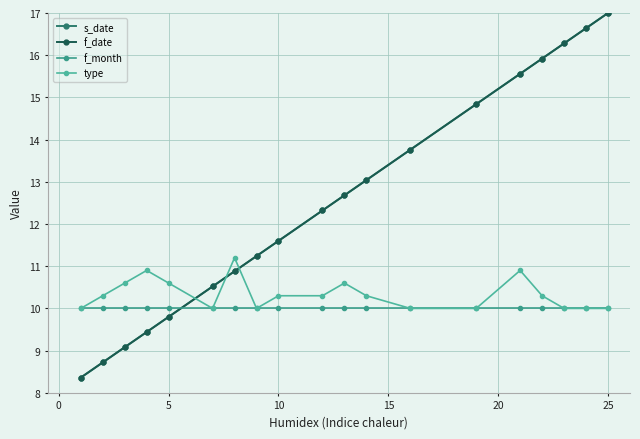

In type, how many points are lower than both neighbors (excluding endpoints)?

2